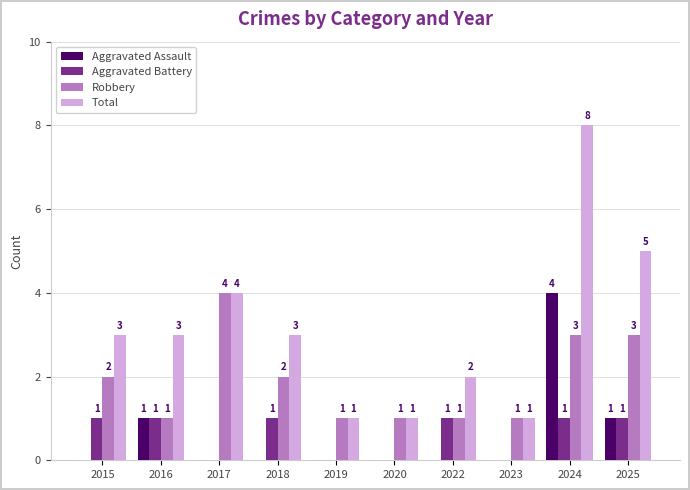

What is the total value across all series at 2016?

6